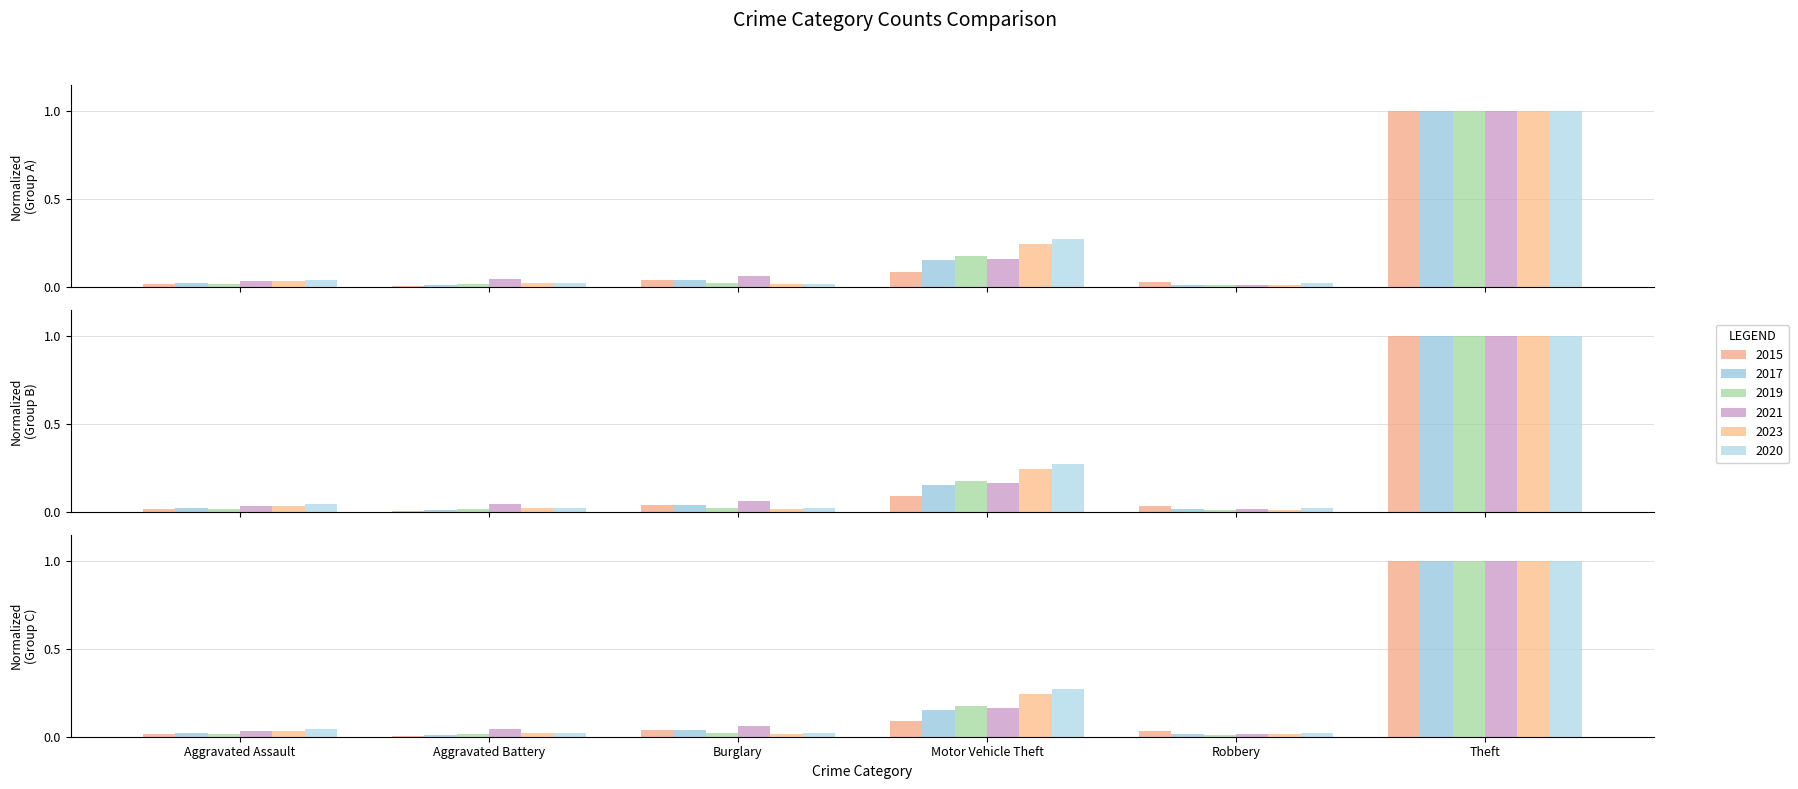

What is the average value of the 2020 series?

0.2